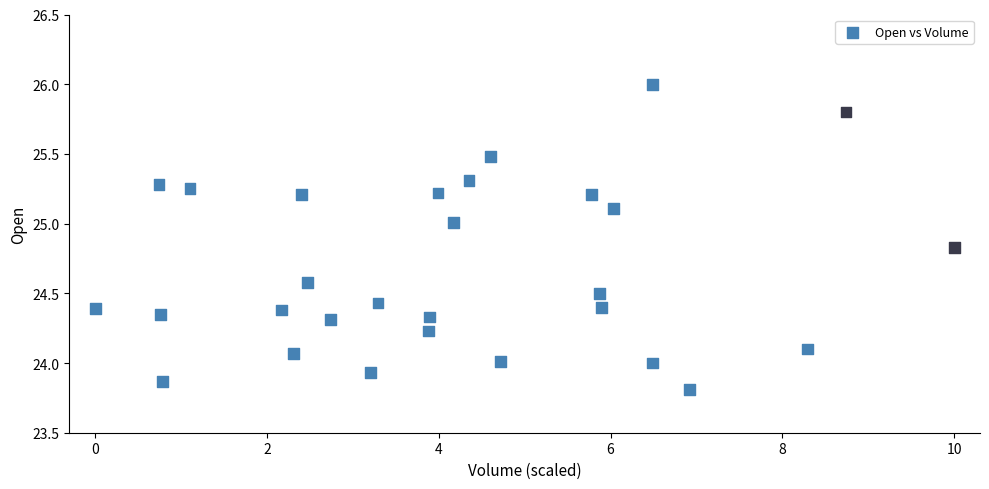

What is the range of X values (max minus min)?

10.0